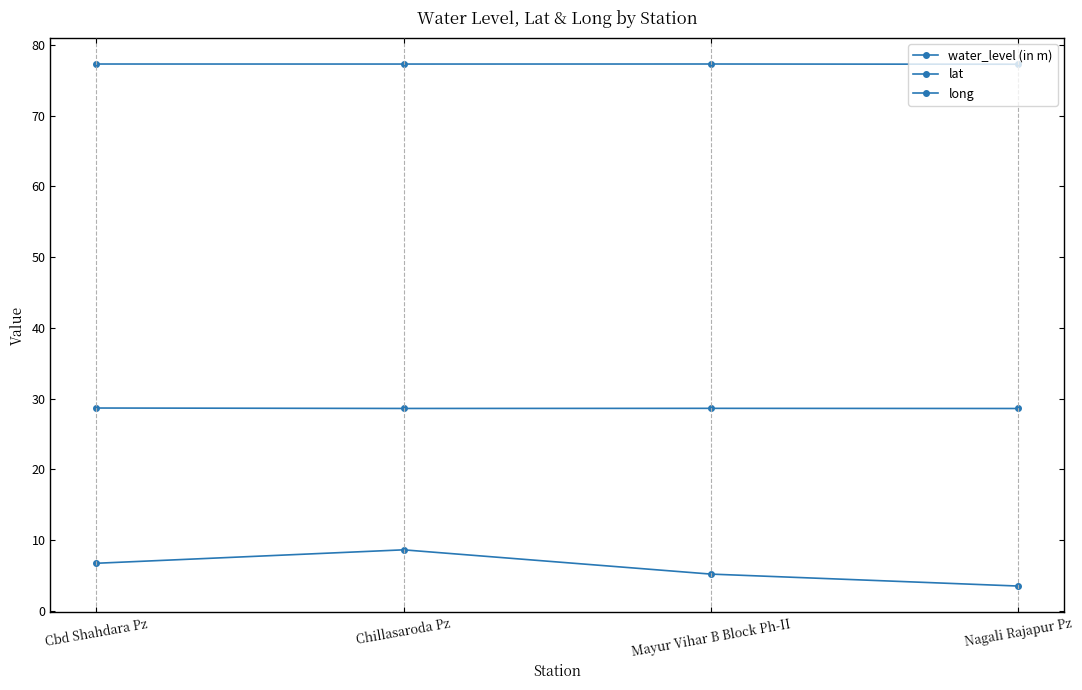

How many values in the water_level (in m) series exceed 6?

2